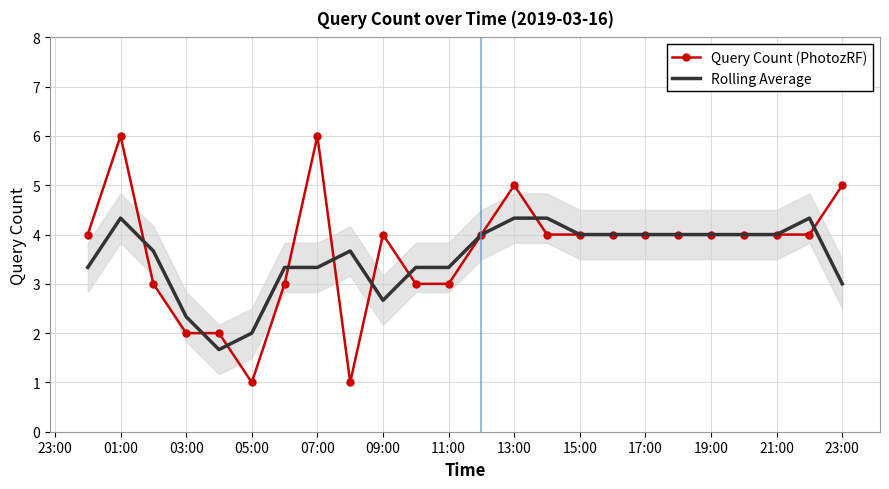

List the series in order of their overall mean, highest first.

Query Count (PhotozRF), Rolling Average